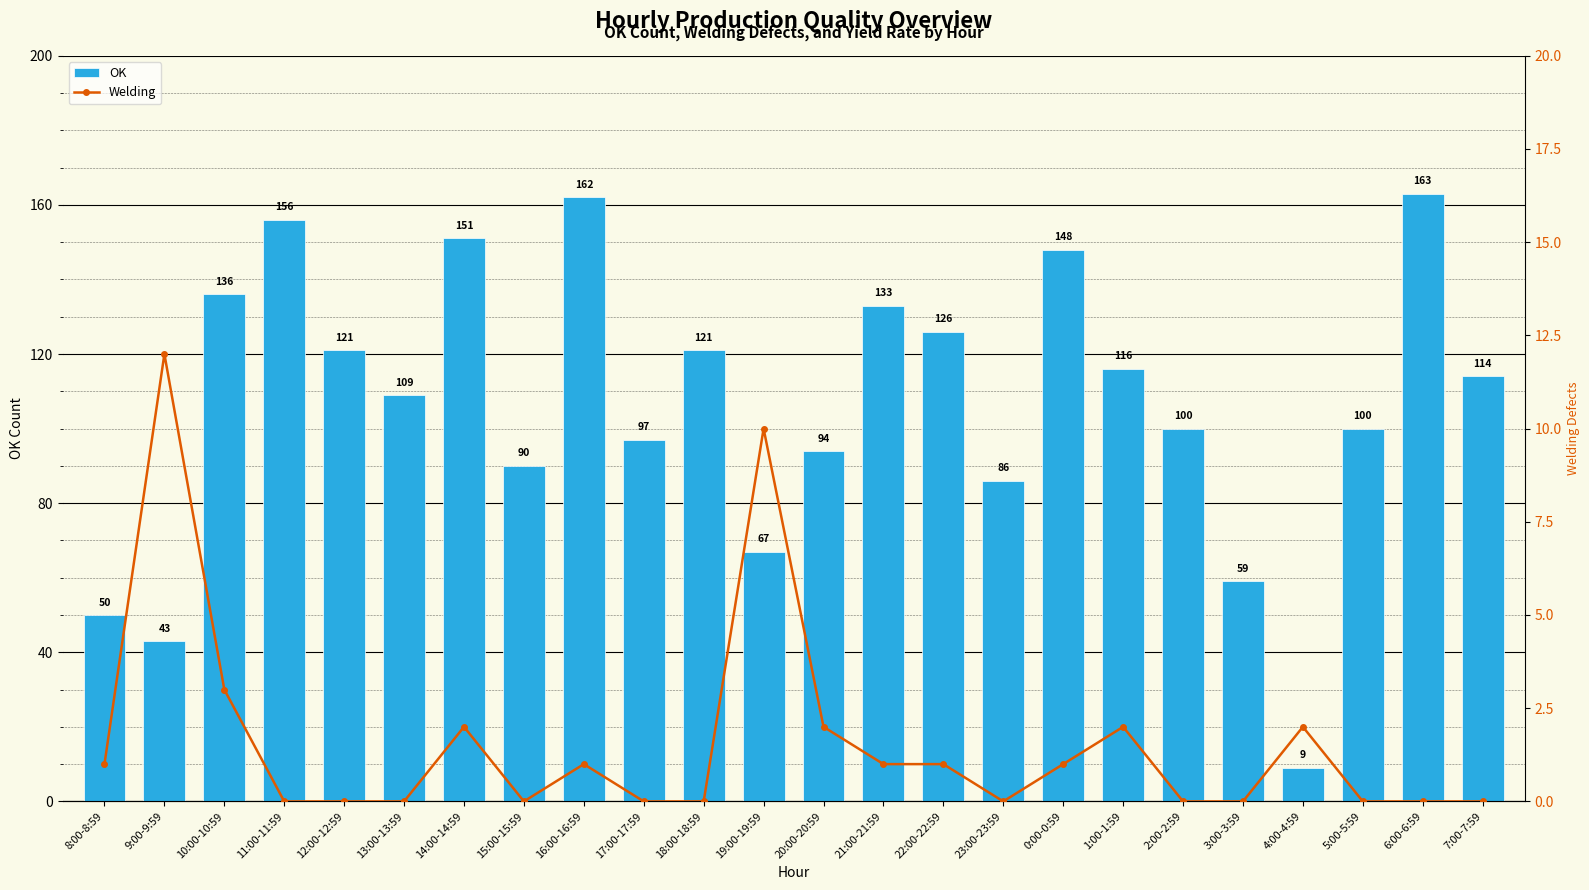

What is the difference between the Welding values at 17:00-17:59 and 20:00-20:59?

2